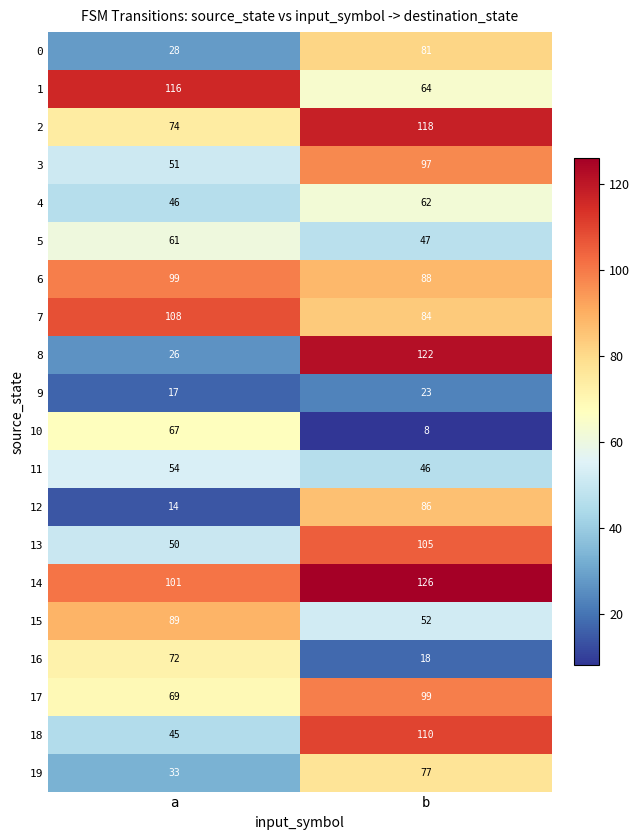

What is the average value of the 17 series?

84